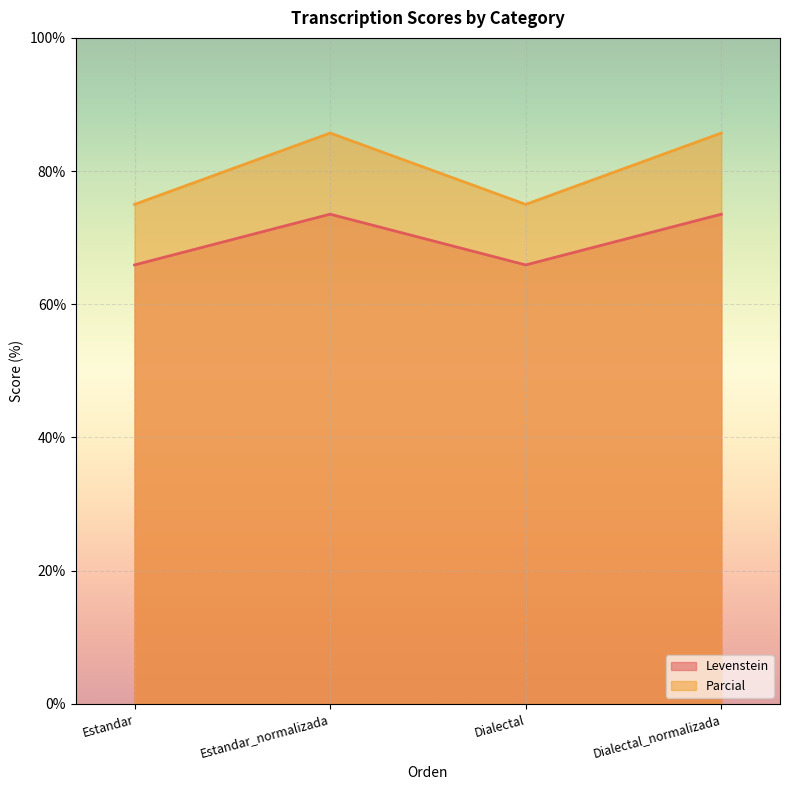

What is the difference between the Levenstein values at Estandar and Estandar_normalizada?

7.6